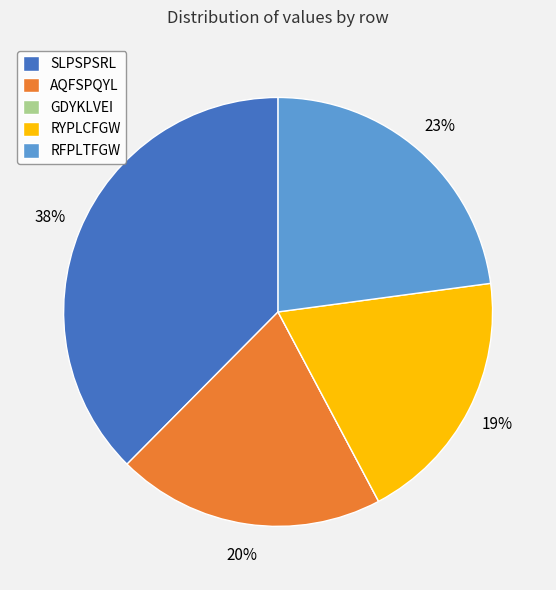

Is it true that RYPLCFGW is 8% of the pie?

False